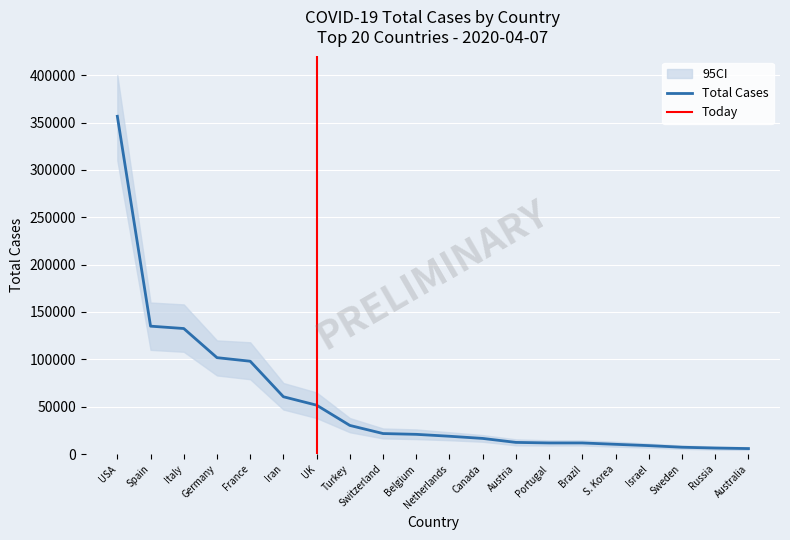

What is the maximum value shown in the chart?

356653